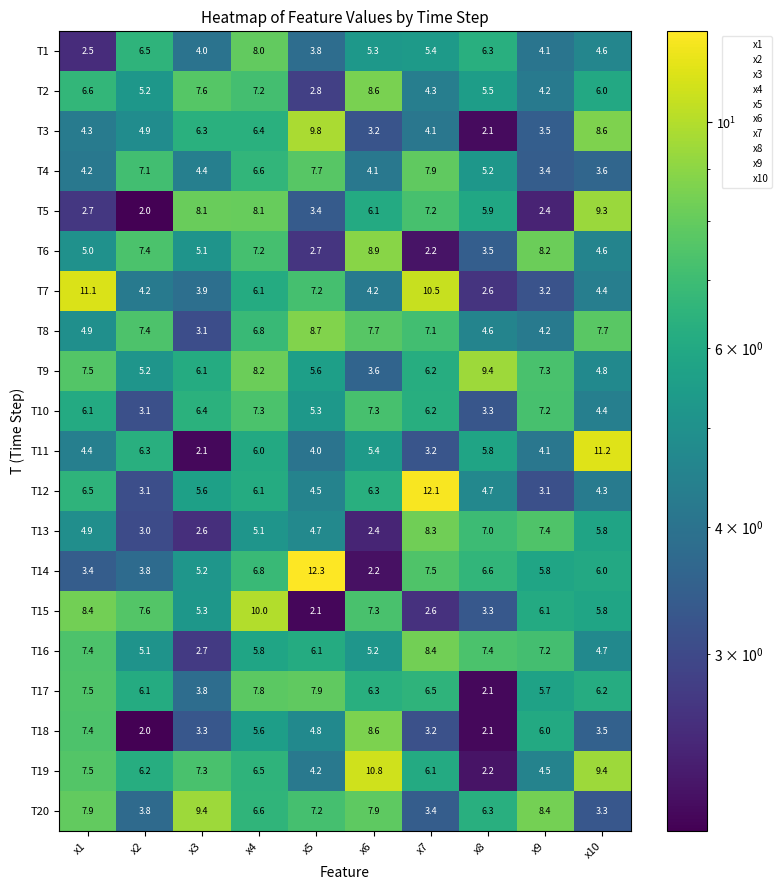

What is the sum of the T8 values at x9 and x4?

11.0